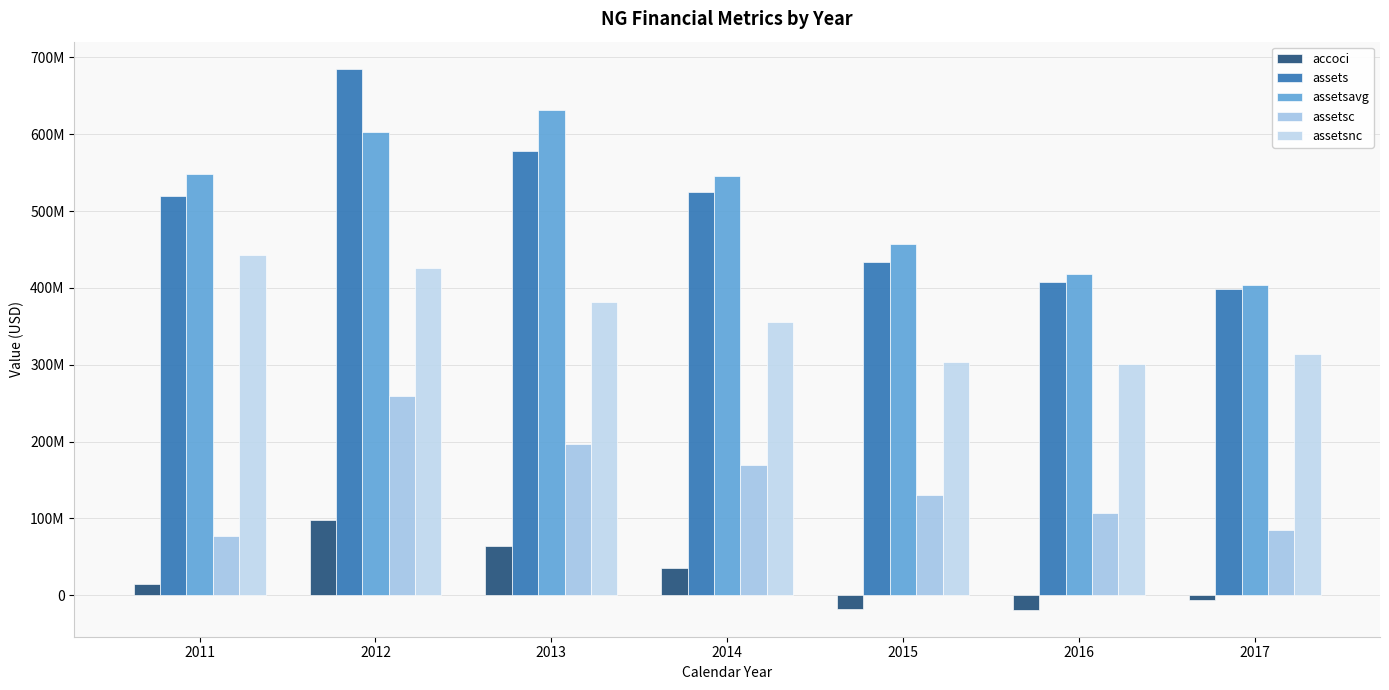

Are the bars horizontal?

No